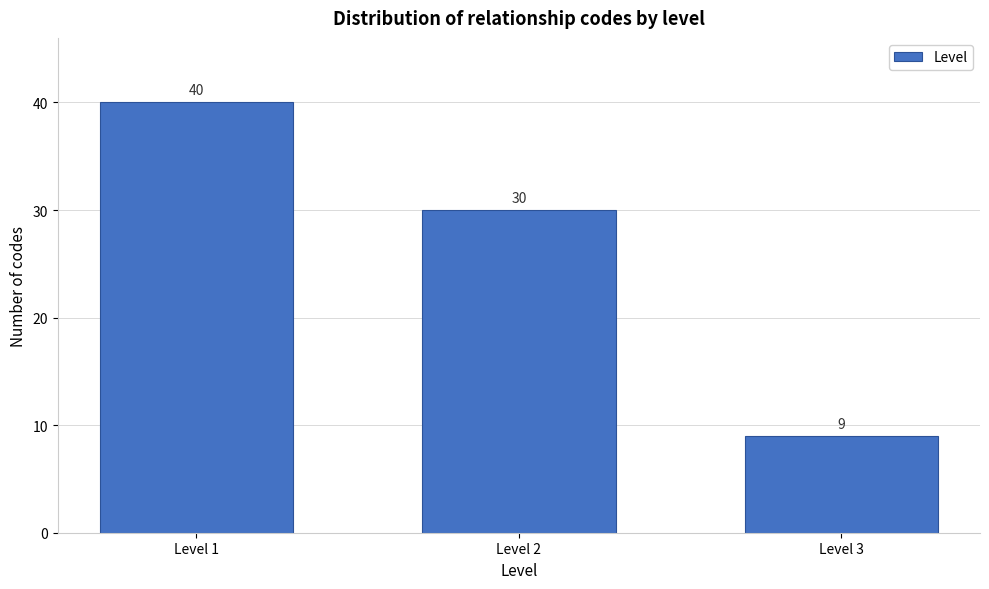

Reading right to left, extract all data points from this chart.

9	30	40